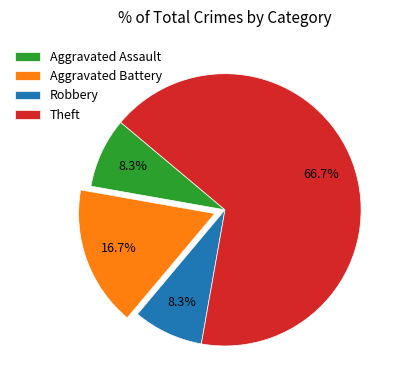

To the nearest percent, what is the average slice percentage?

25%